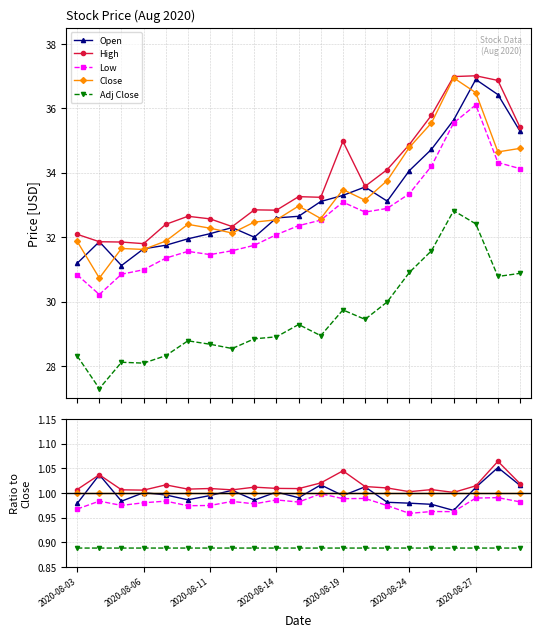

Is this an area chart (filled region under the line)?

No